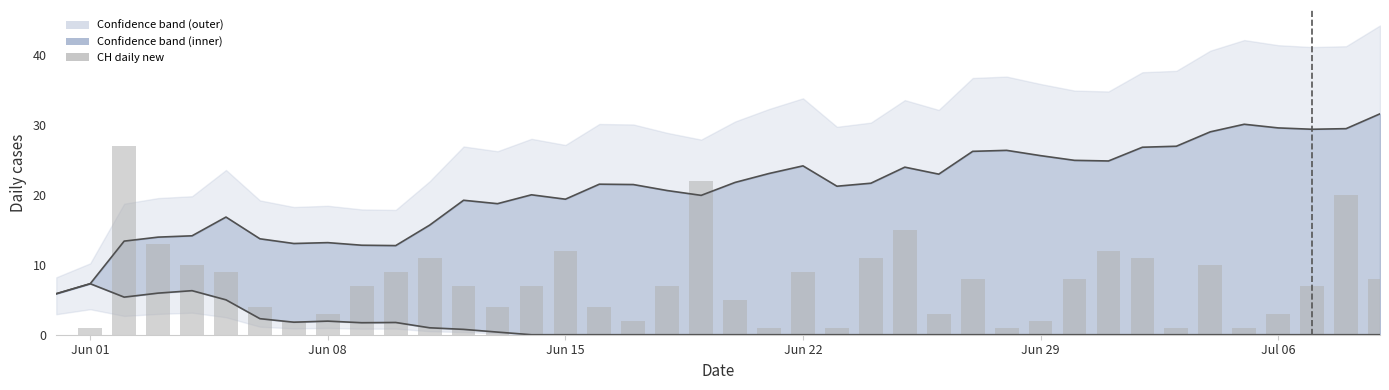

Reading right to left, transcribe all the data shown in this chart.

8	20	7	3	1	10	1	11	12	8	2	1	8	3	15	11	1	9	1	5	22	7	2	4	12	7	4	7	11	9	7	3	2	4	9	10	13	27	1	0